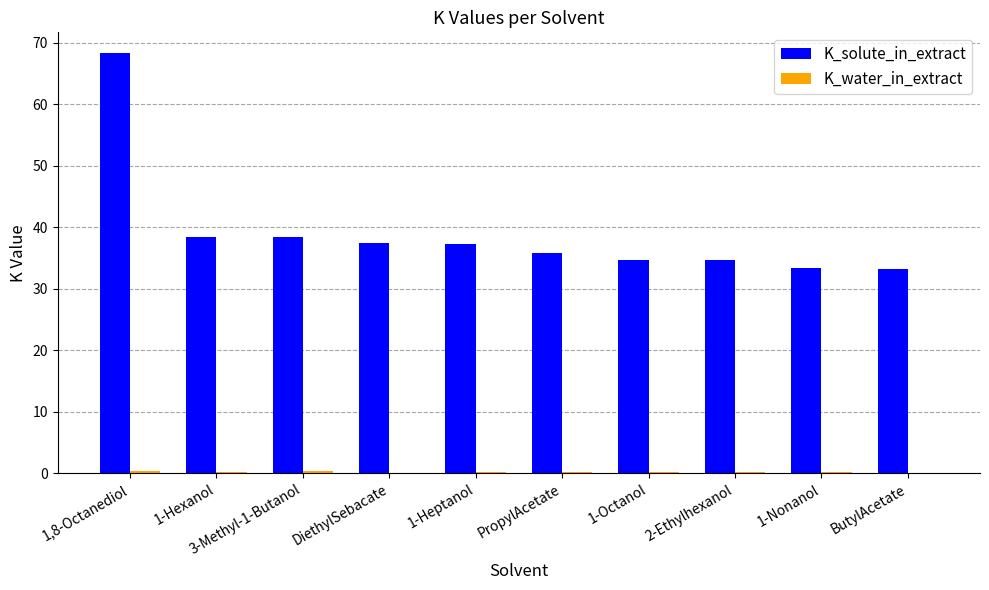

What is the total value across all series at 1-Octanol?

34.9